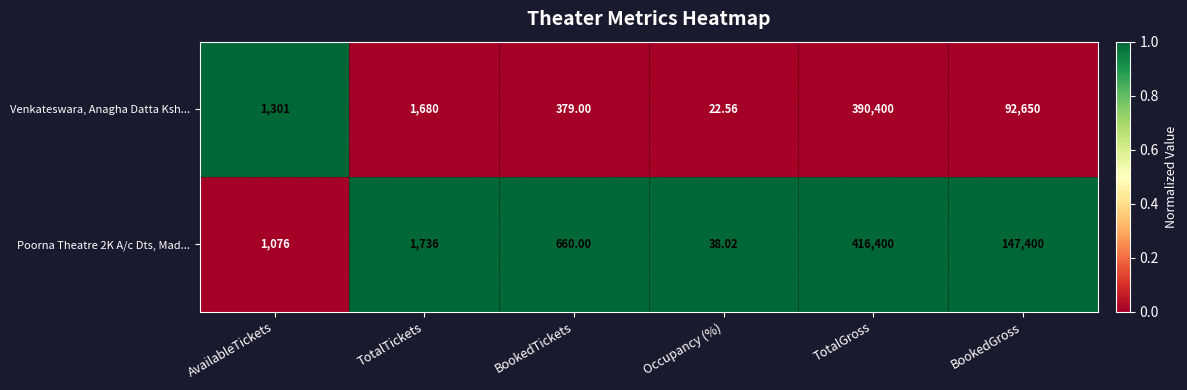

Rank the series by their average value, from lowest to highest.

Venkateswara, Anagha Datta Ksh..., Poorna Theatre 2K A/c Dts, Mad...